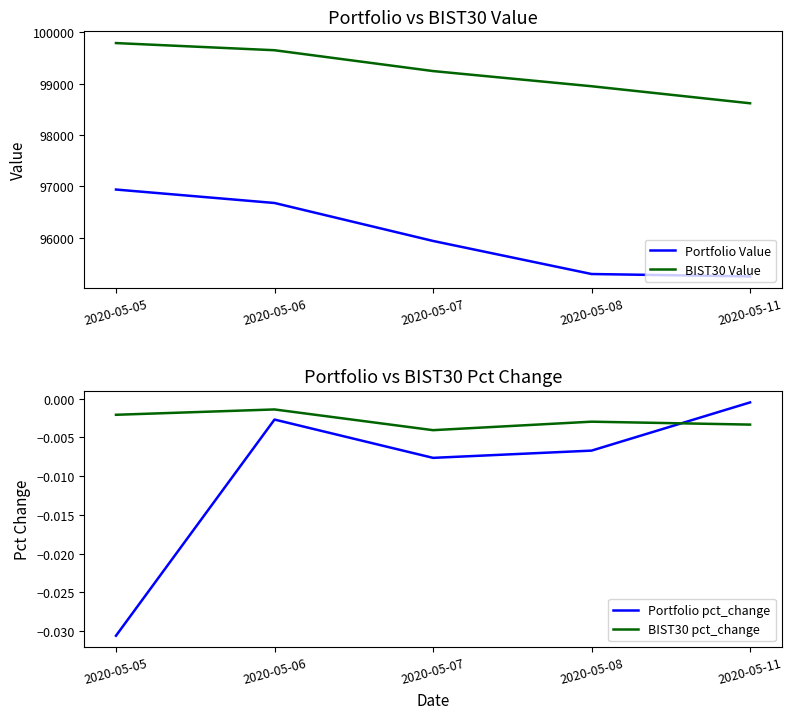

Rank the series by their maximum value, from highest to lowest.

BIST30 Value, Portfolio Value, Portfolio pct_change, BIST30 pct_change